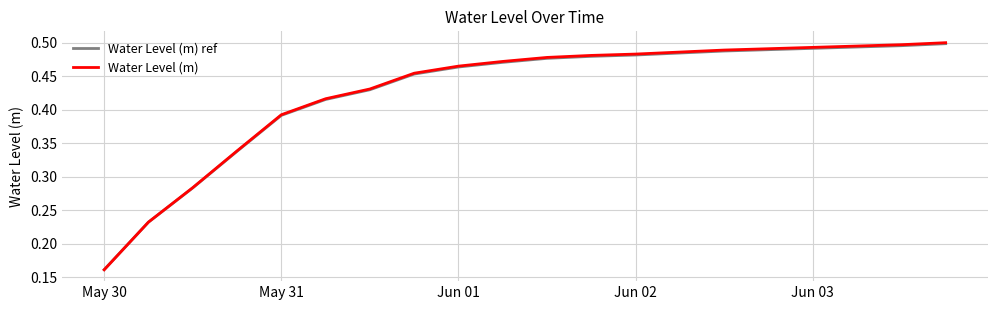

Which series has the largest range (max minus min)?

Water Level (m)